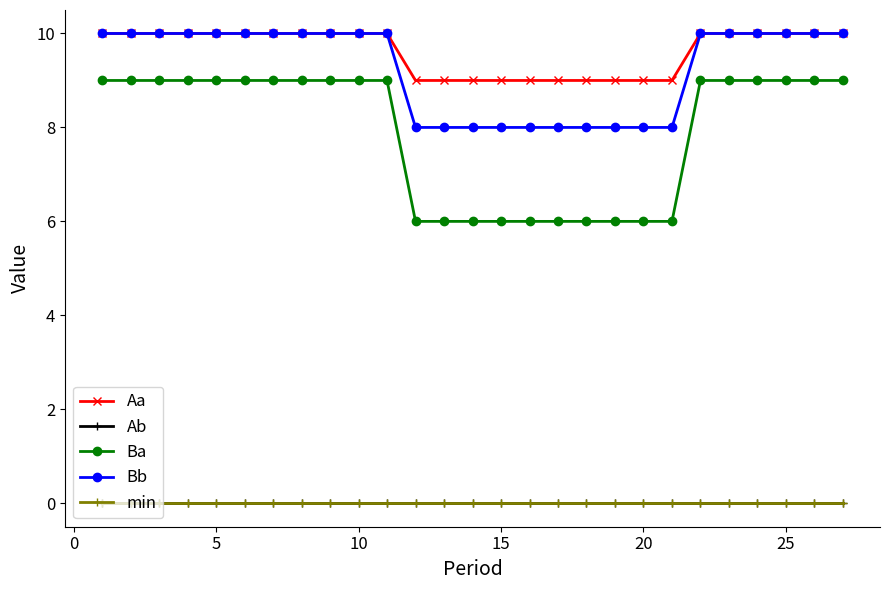

Reading left to right, list all the values displayed in this chart.

Aa: 10	10	10	10	10	10	10	10	10	10	10	9	9	9	9	9	9	9	9	9	9	10	10	10	10	10	10
Ab: 0	0	0	0	0	0	0	0	0	0	0	0	0	0	0	0	0	0	0	0	0	0	0	0	0	0	0
Ba: 9	9	9	9	9	9	9	9	9	9	9	6	6	6	6	6	6	6	6	6	6	9	9	9	9	9	9
Bb: 10	10	10	10	10	10	10	10	10	10	10	8	8	8	8	8	8	8	8	8	8	10	10	10	10	10	10
min: 0	0	0	0	0	0	0	0	0	0	0	0	0	0	0	0	0	0	0	0	0	0	0	0	0	0	0